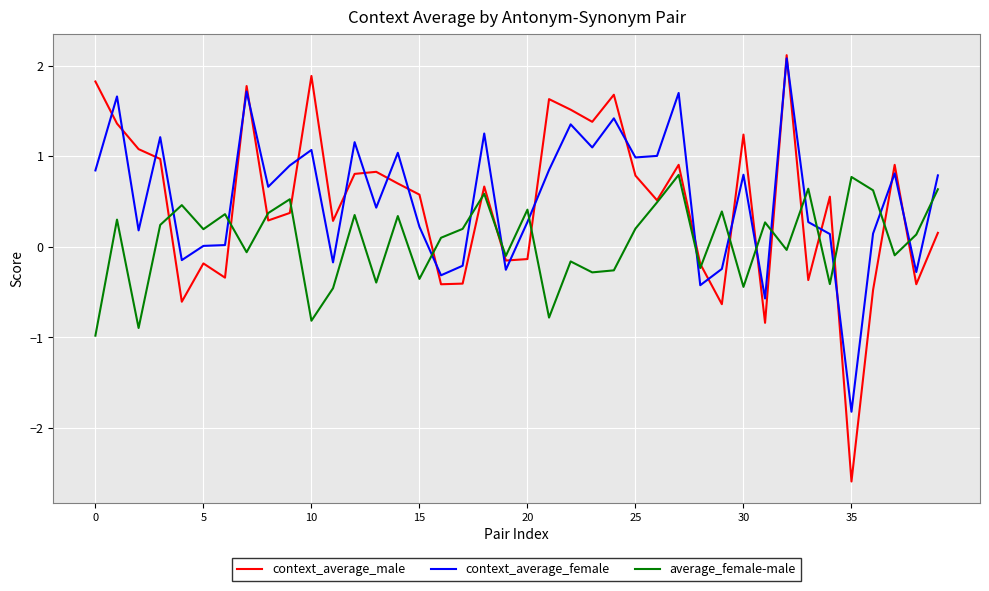

True or false: average_female-male and context_average_female intersect in this chart.

True